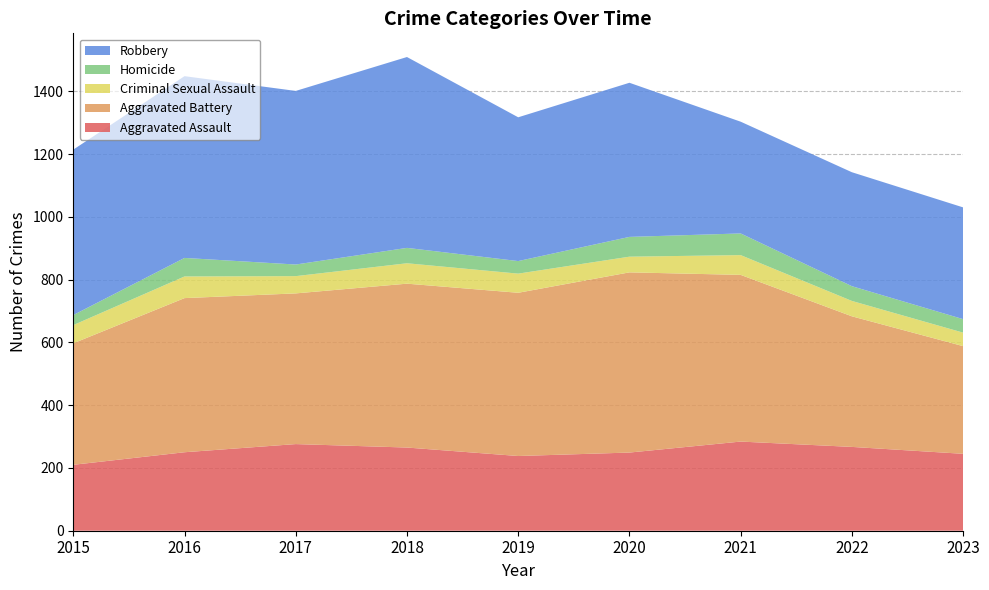

Reading right to left, list all the values displayed in this chart.

Aggravated Assault: 2023=245	2022=267	2021=284	2020=249	2019=238	2018=265	2017=276	2016=250	2015=210
Aggravated Battery: 2023=343	2022=416	2021=531	2020=574	2019=520	2018=522	2017=480	2016=491	2015=387
Criminal Sexual Assault: 2023=43	2022=49	2021=63	2020=50	2019=61	2018=65	2017=55	2016=69	2015=58
Homicide: 2023=43	2022=47	2021=69	2020=63	2019=40	2018=49	2017=37	2016=59	2015=32
Robbery: 2023=356	2022=363	2021=356	2020=491	2019=458	2018=608	2017=553	2016=579	2015=527